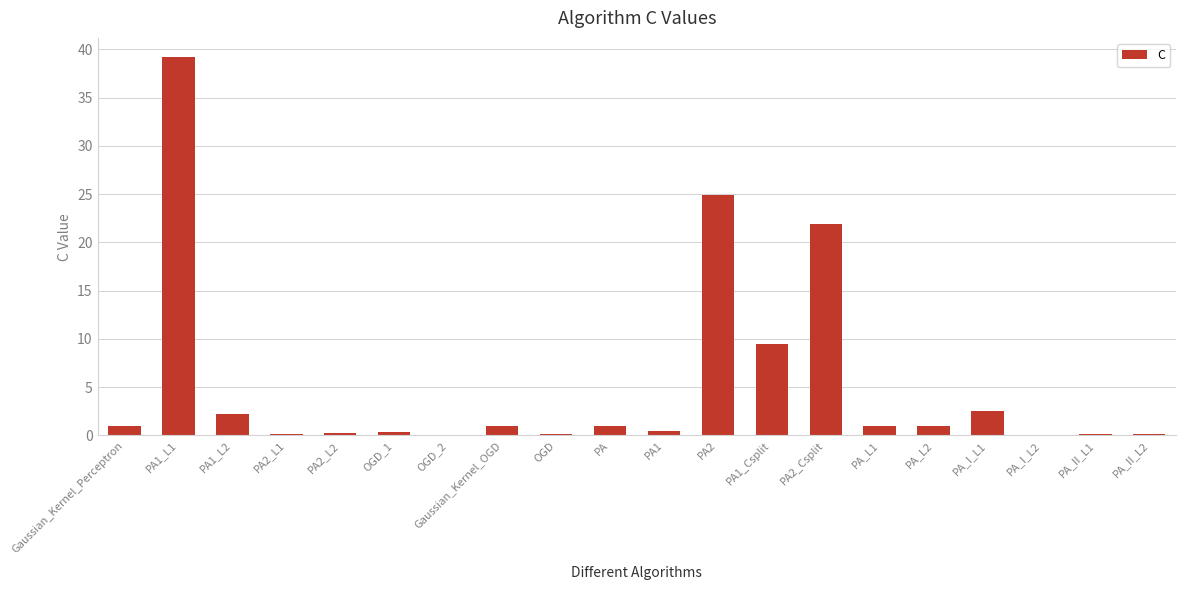

Where is the data nearest to the value 19?

PA2_Csplit